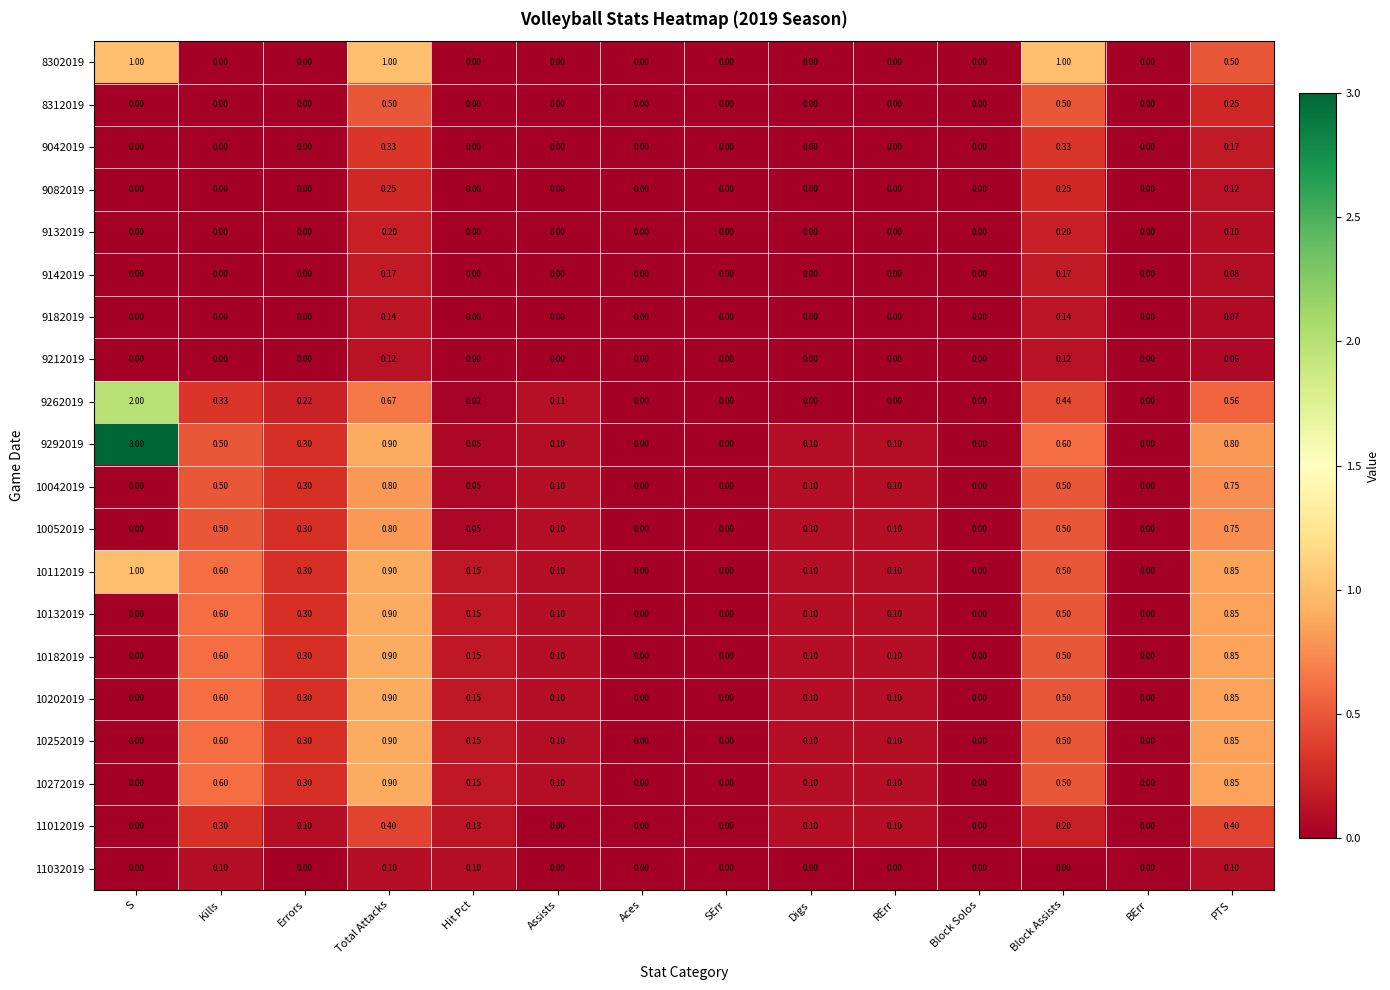

What is the greatest value displayed?

3.0